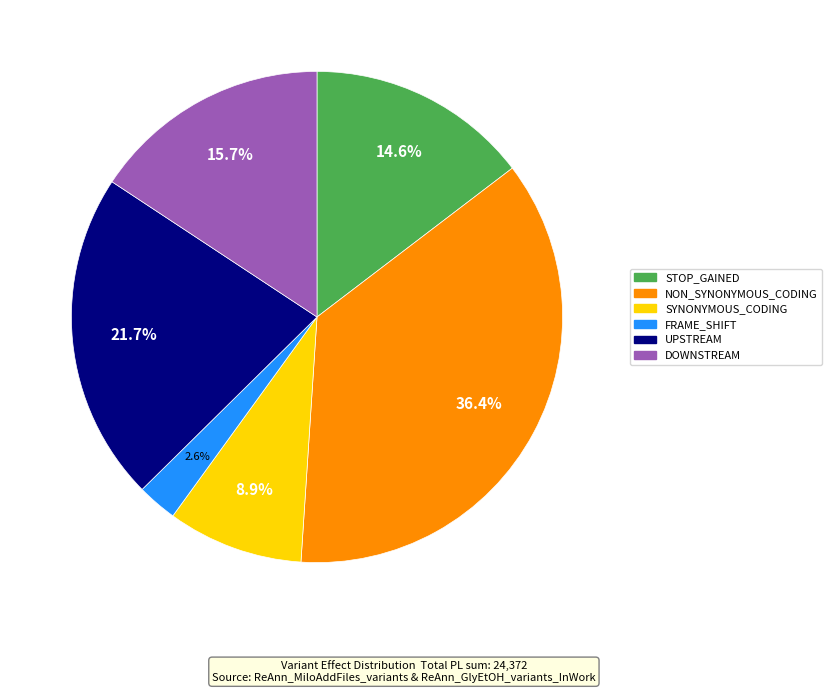

Count the number of slices in the pie.

6